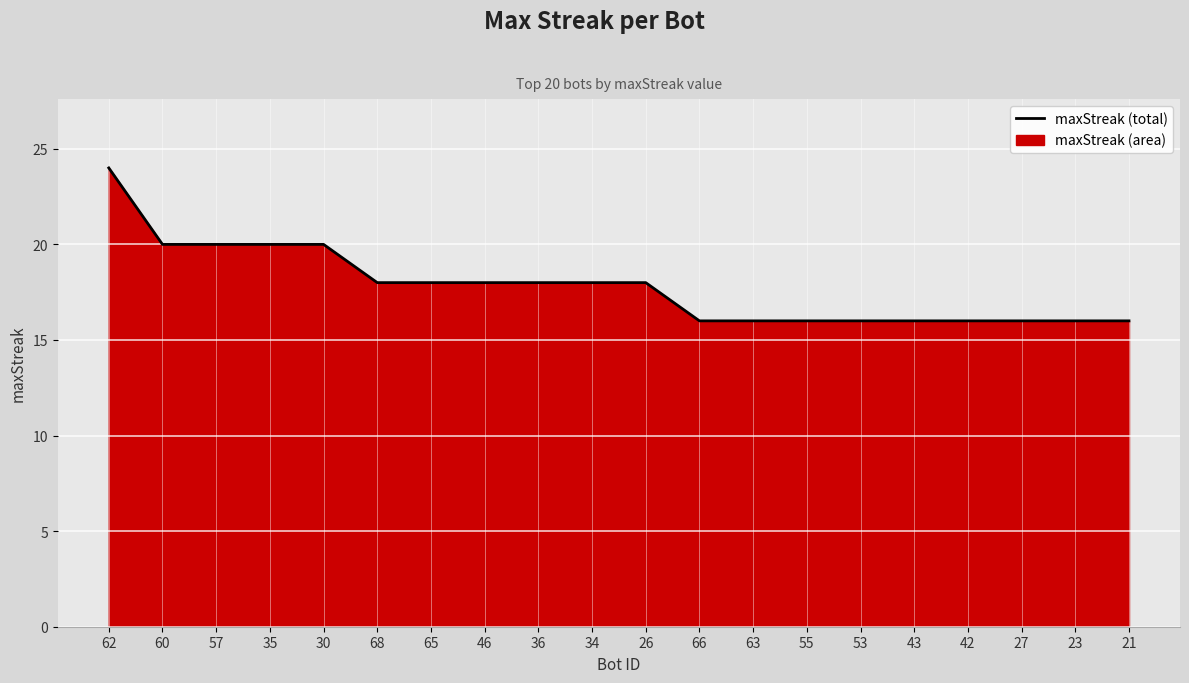

What is the sum of all values?

356